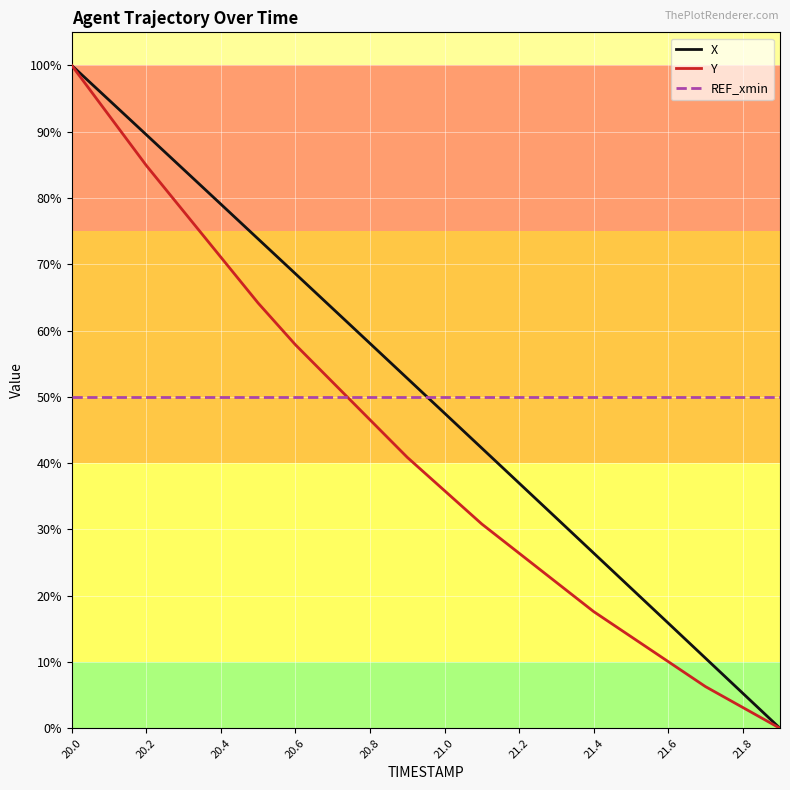

What is the greatest value displayed?

100.0